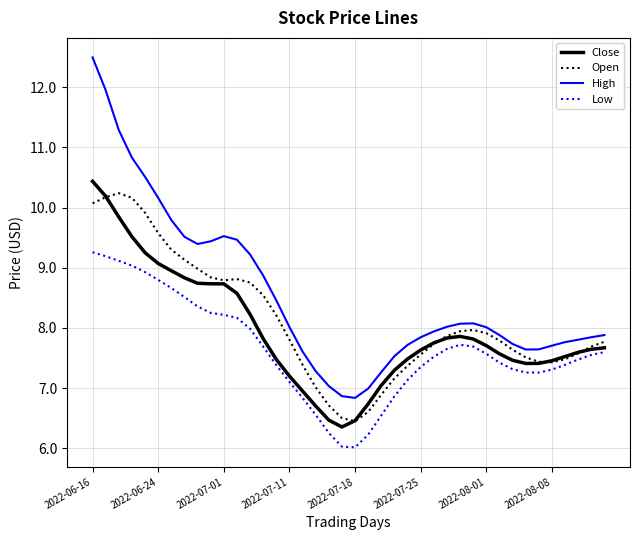

What is the average value of the Open series?

8.1